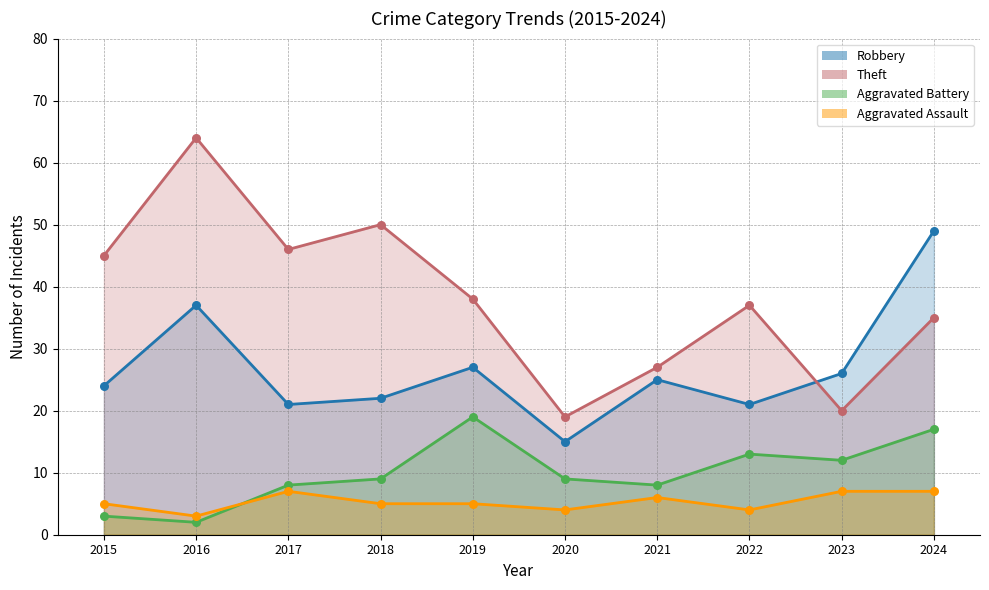

At how many categories does at least one series exceed 42?

5